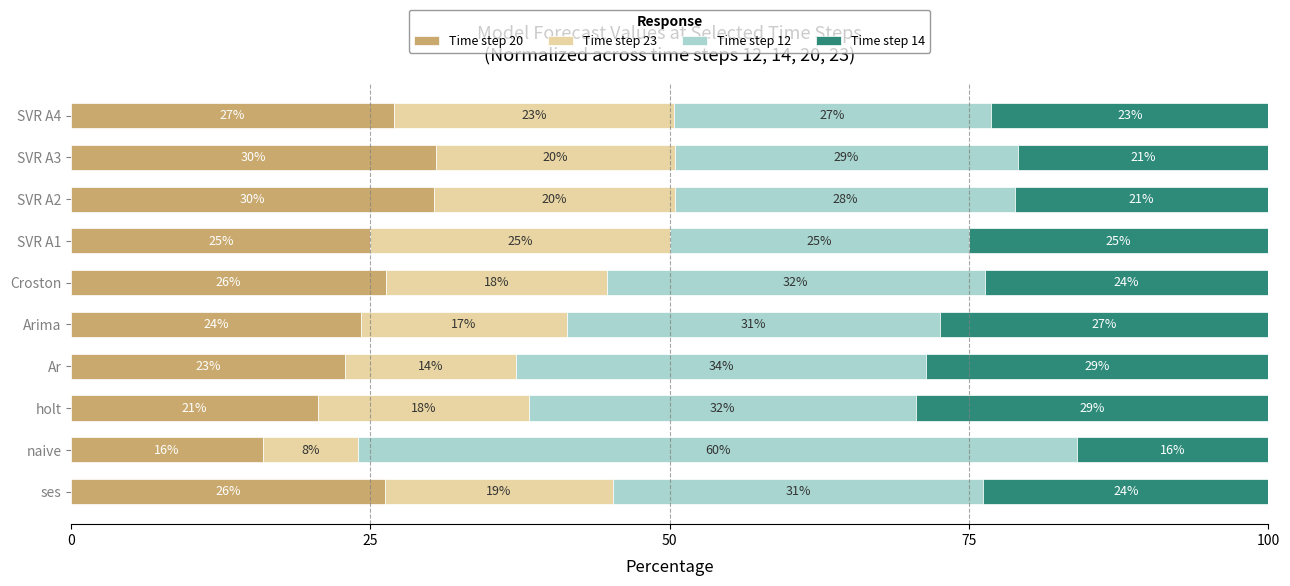

What are all the series names shown in the legend?

Time step 20, Time step 23, Time step 12, Time step 14